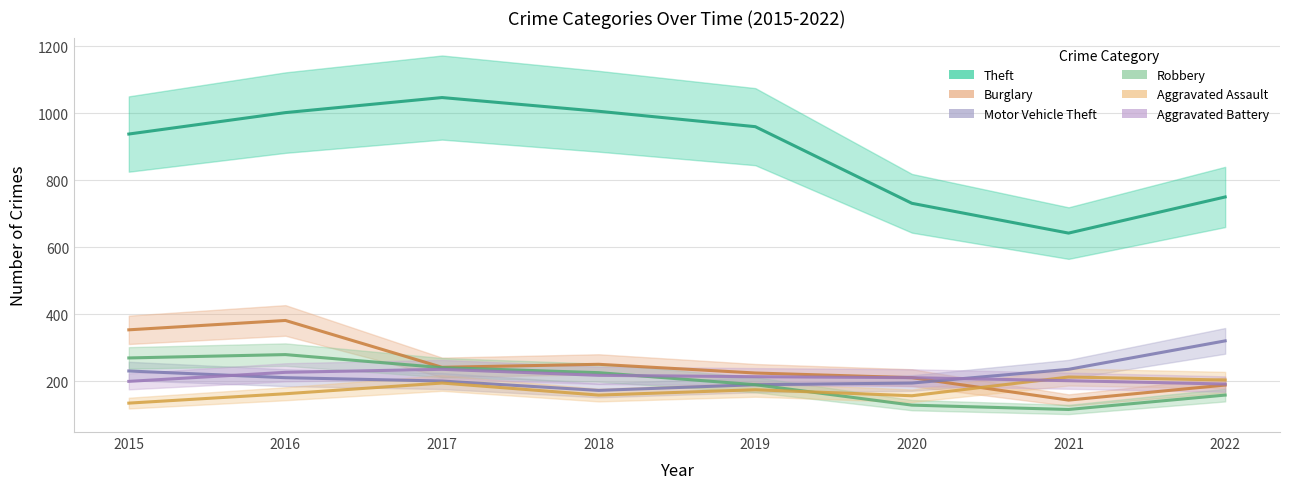

Which has a higher value, 2016 or 2020?

2016